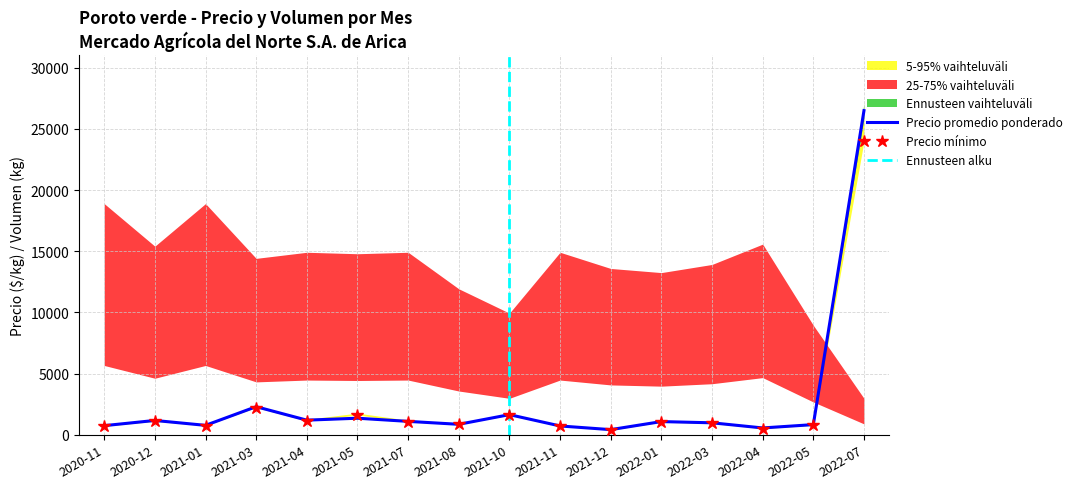

The value of Precio promedio ponderado at 2020-12 is 1175. True or false?

True